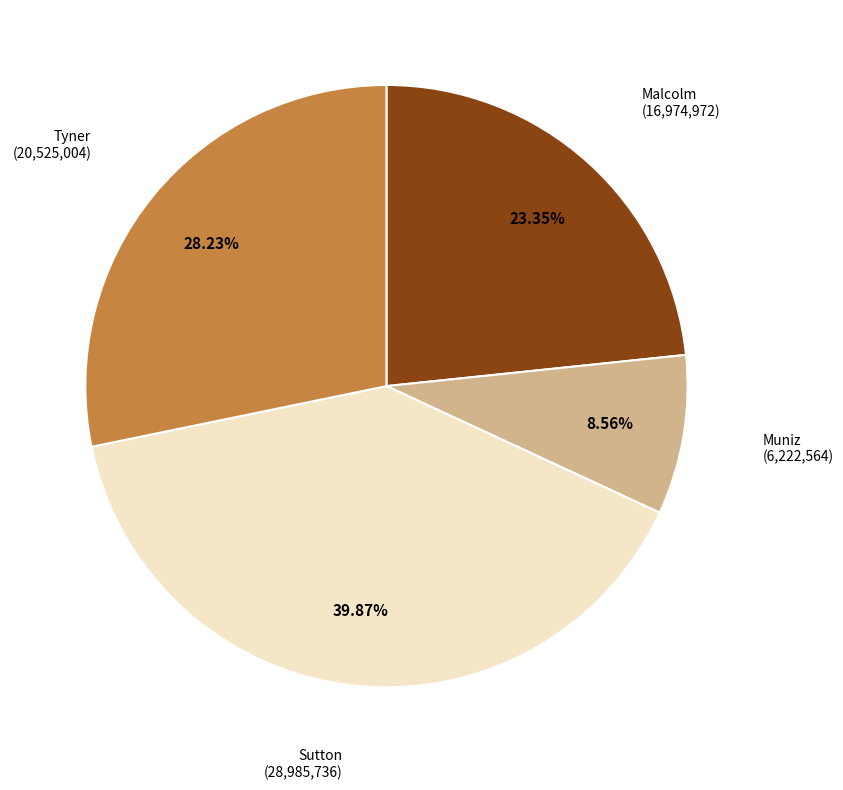

Does any single category account for the majority?

No